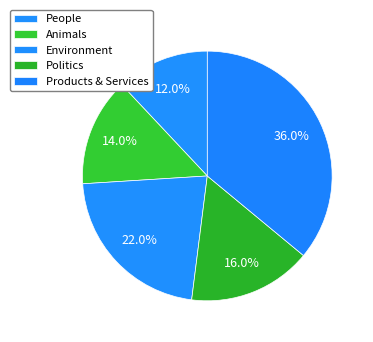

How much of the chart is everything except Animals?

86.0%